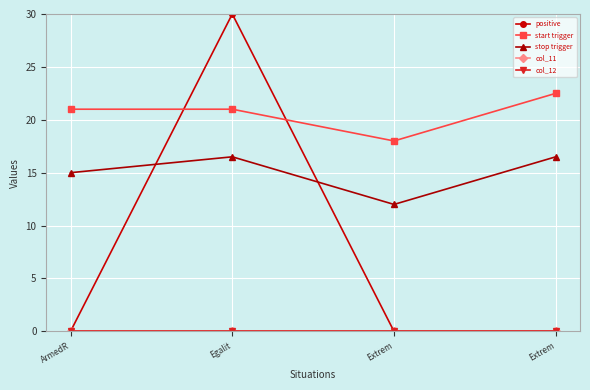

Does the chart have visible grid lines?

Yes